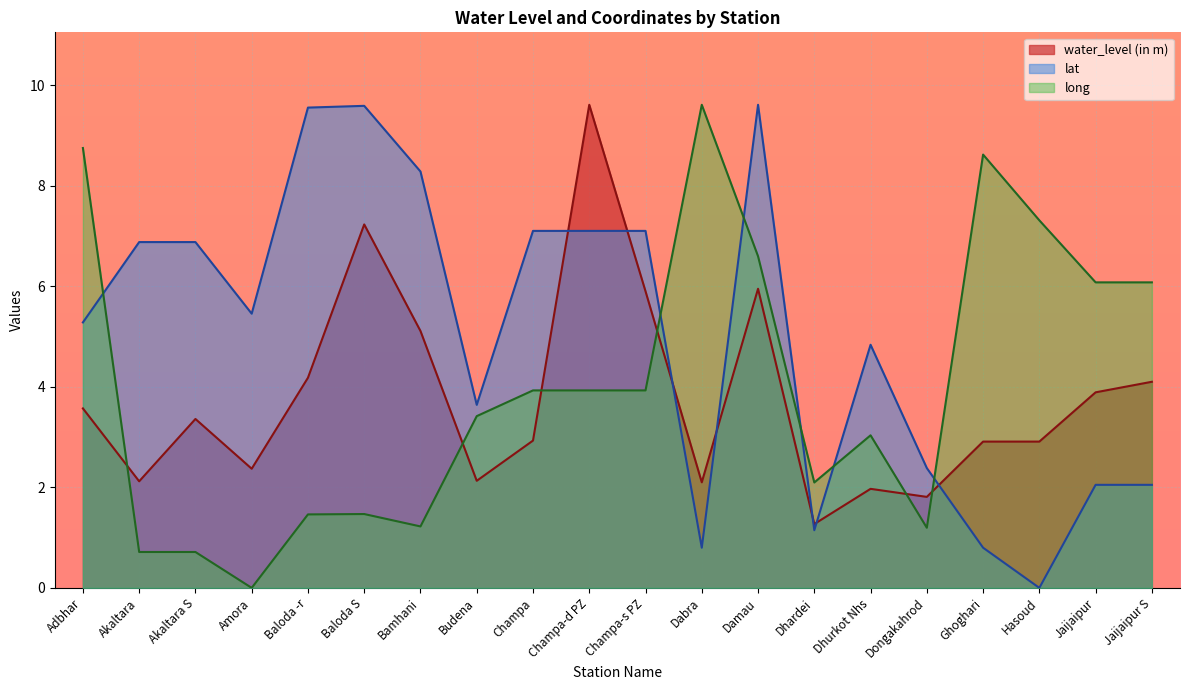

At which category does long reach its first local valley?

Amora